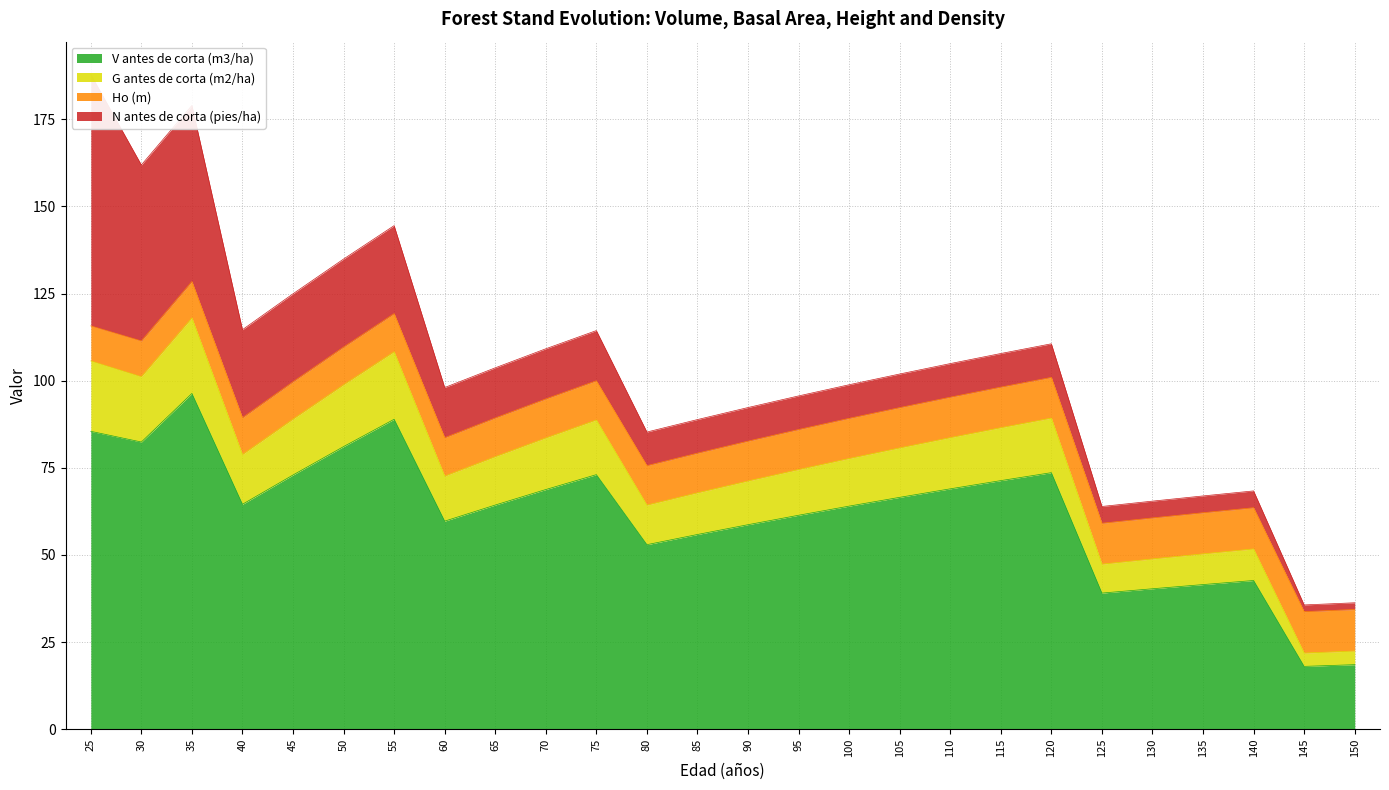

In G antes de corta (m2/ha), how many points are higher than both neighbors (excluding endpoints)?

5